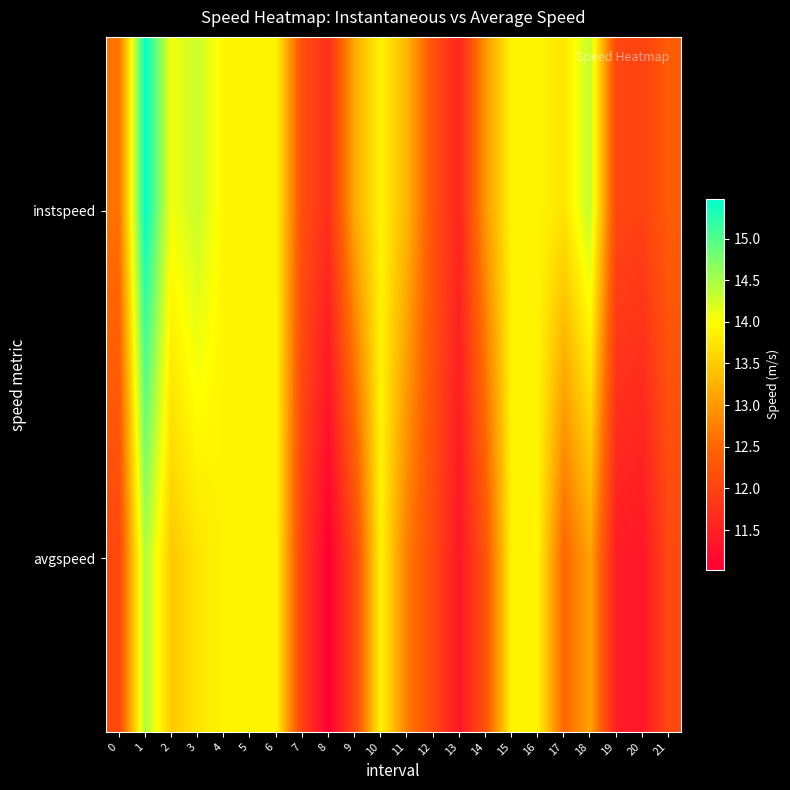

List the series in order of their peak value, lowest first.

avgspeed, instspeed